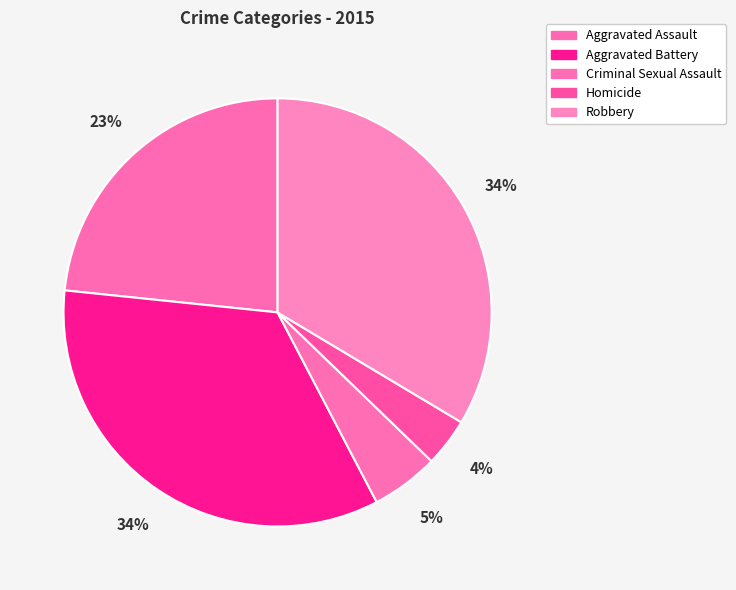

How many slices are in this pie chart?

5